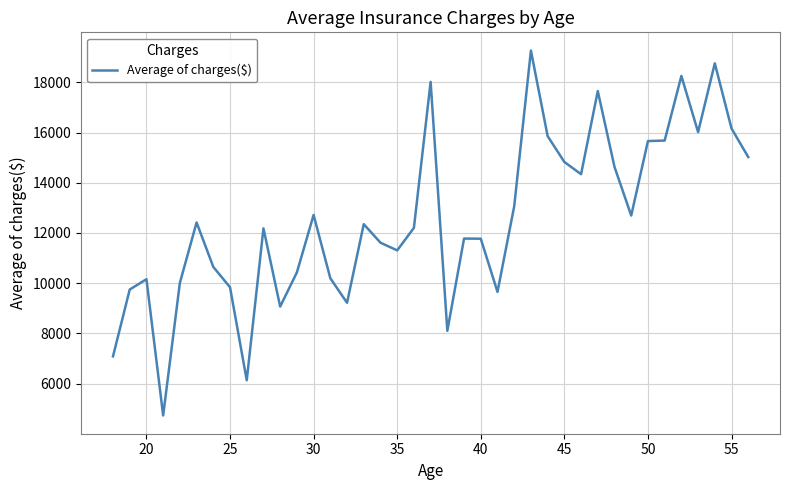

What is the minimum value shown in the chart?

4730.5